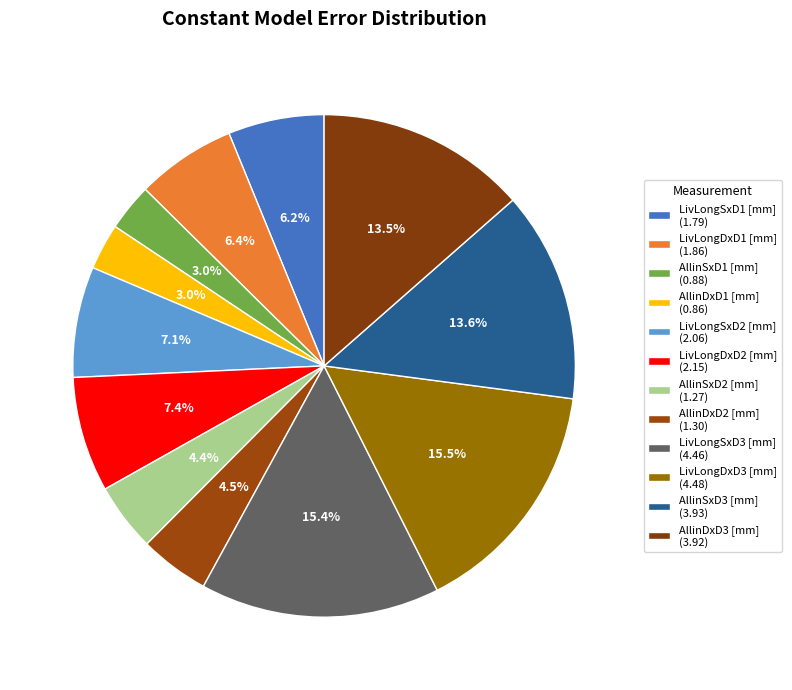

To the nearest percent, what is the combined percentage of AllinSxD2 [mm] and AllinSxD1 [mm]?

7%